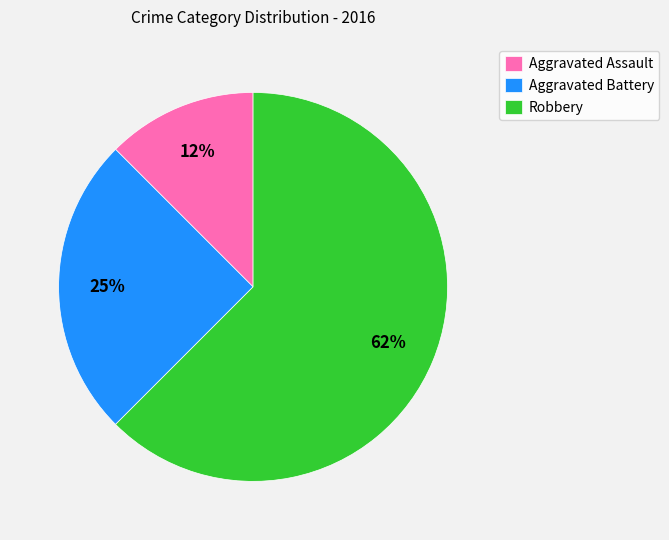

Which category has the smallest portion of the pie?

Aggravated Assault